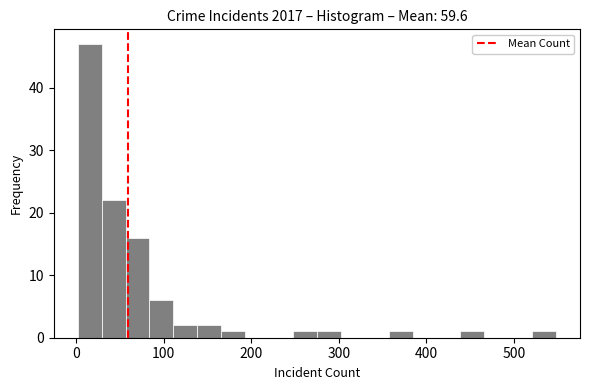

Around what value on the x-axis is the tallest bar? Give the approximate position of its centre, as read against the axis.

20